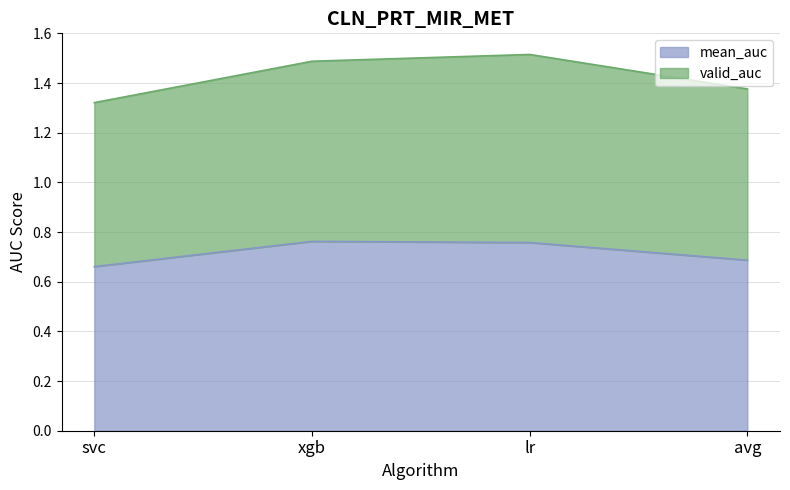

Reading right to left, transcribe all the data shown in this chart.

mean_auc: 0.7	0.8	0.8	0.7
valid_auc: 1.4	1.5	1.5	1.3